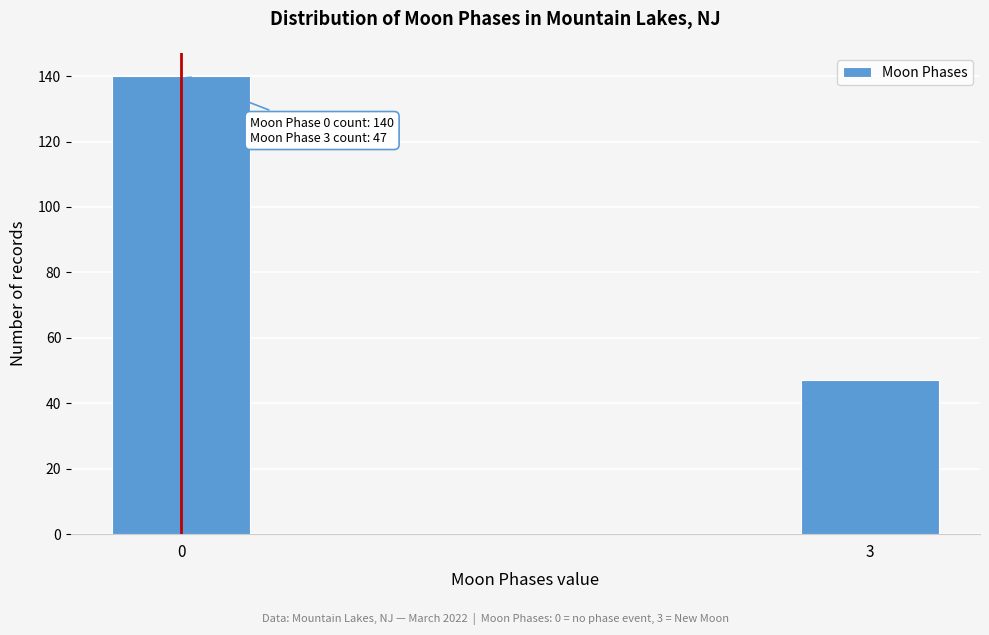

Reading left to right, transcribe all the data shown in this chart.

140	47